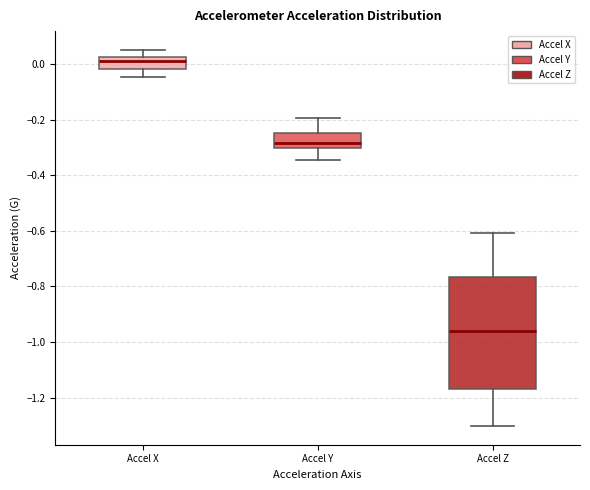

Where is the upper edge of the box for Accel X on the y-axis? The values are not printed on the chart, so give them approximately, as read against the axis.

0.02